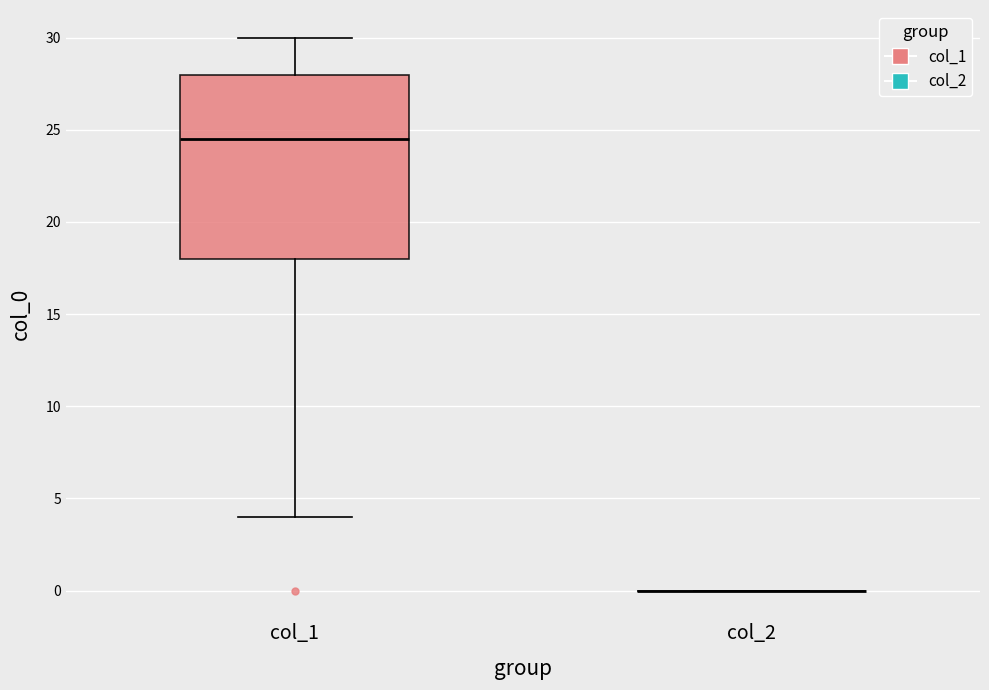

Reading left to right, read every box against the y-axis: the position of its median line, the range the box covers, and the ends of its whiskers. The values are not printed on the chart, so give them approximately, as read against the axis.

col_1: median 24.5, box 18.0 to 28.0, whiskers 4.0 to 30.0
col_2: box collapsed to a line at 0.0, whiskers 0.0 to 0.0